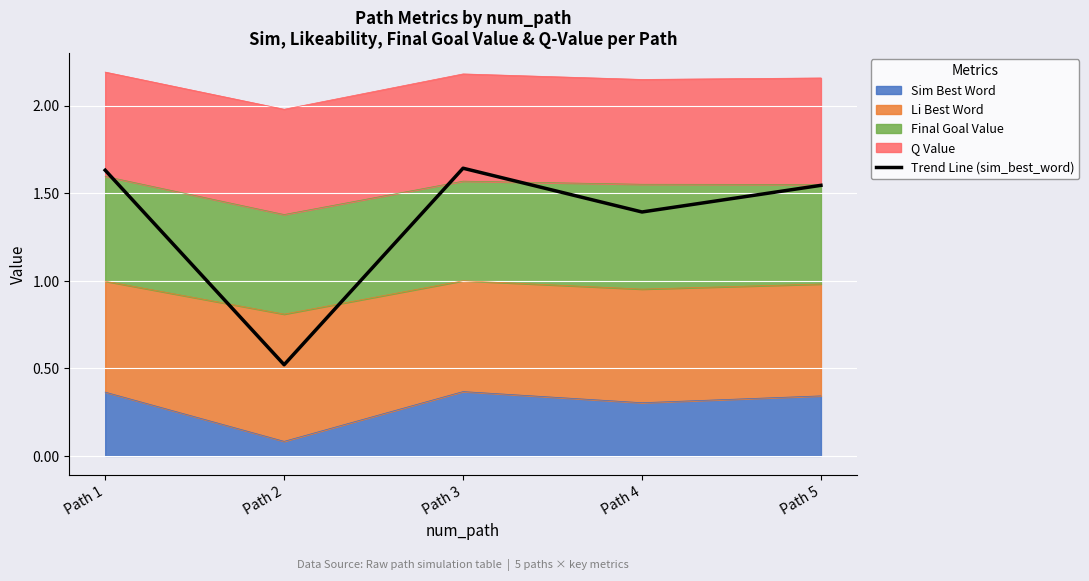

Reading left to right, what are all the values shown in this chart?

Path 1=1.6	Path 2=0.5	Path 3=1.6	Path 4=1.4	Path 5=1.5